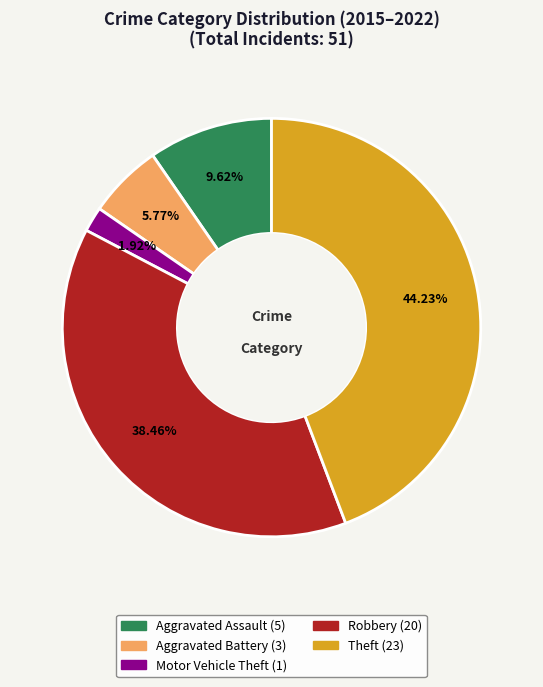

Which has a higher value, Aggravated Battery or Theft?

Theft